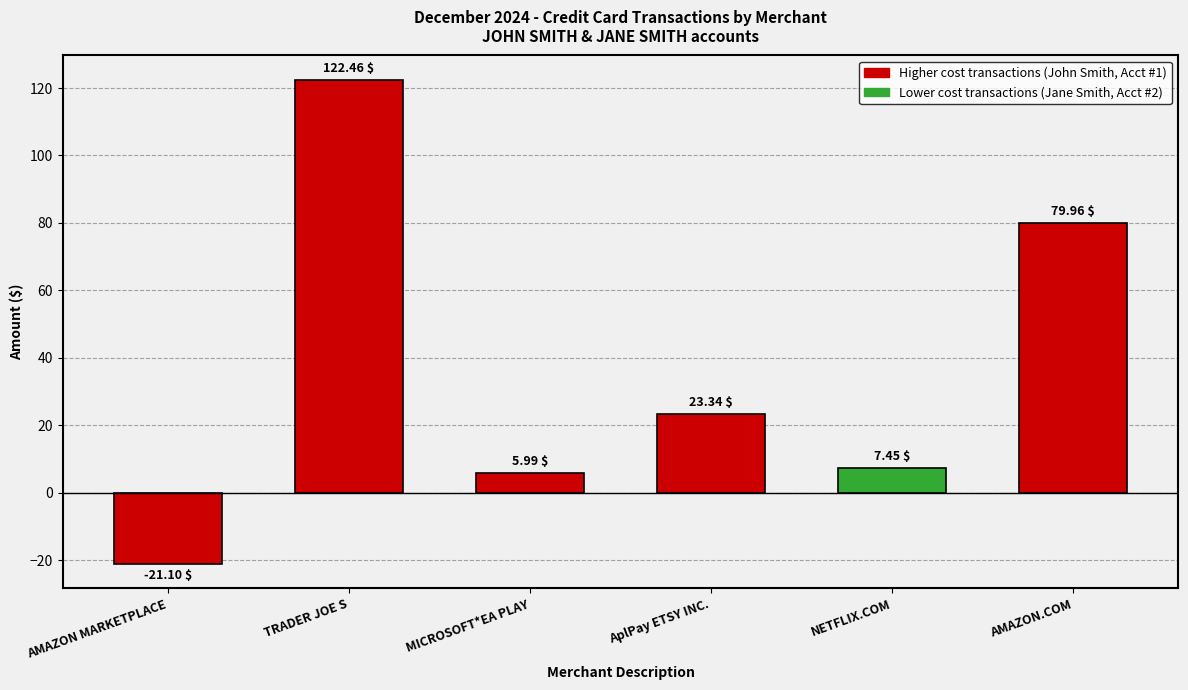

At which label does the data first exceed 23?

TRADER JOE S